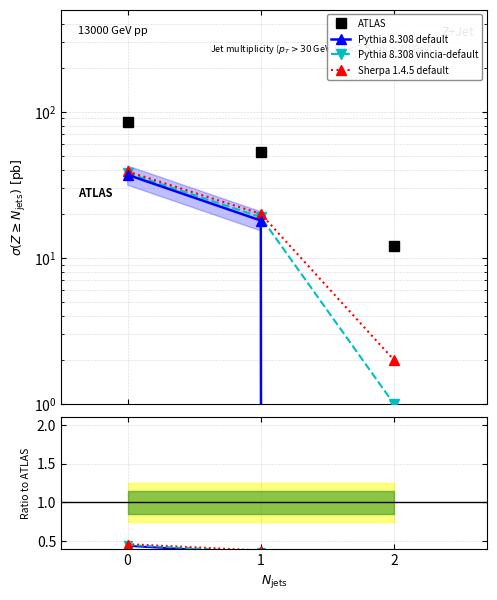

What is the greatest value displayed?

85.0